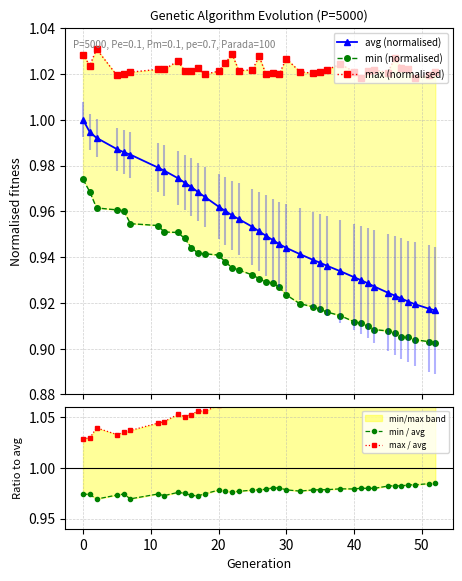

Is the value of min (normalised) at 28 greater than the value of max (normalised) at 30?

No